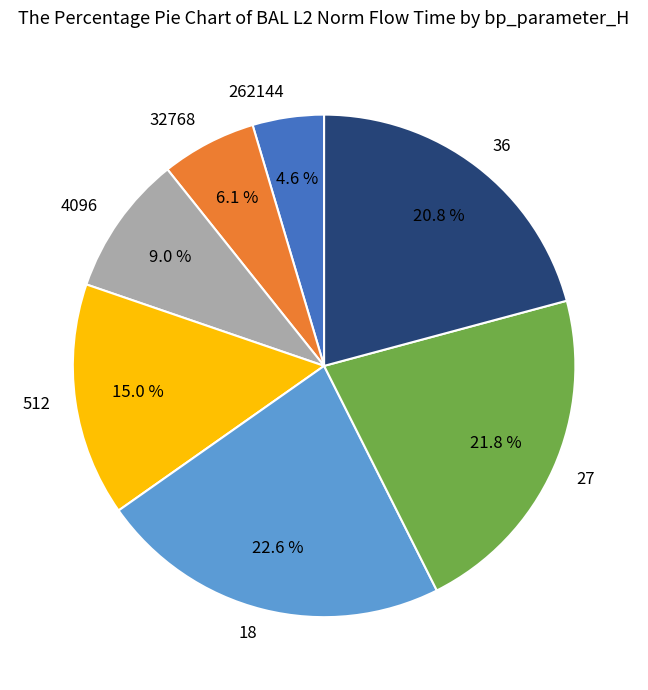

To the nearest percent, what portion does 262144 represent?

5%